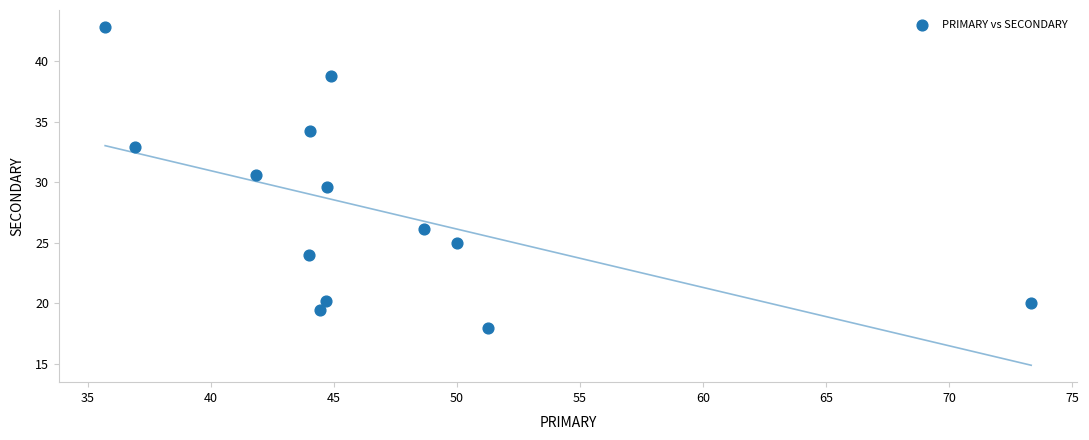

What is the range of X values (max minus min)?

37.6